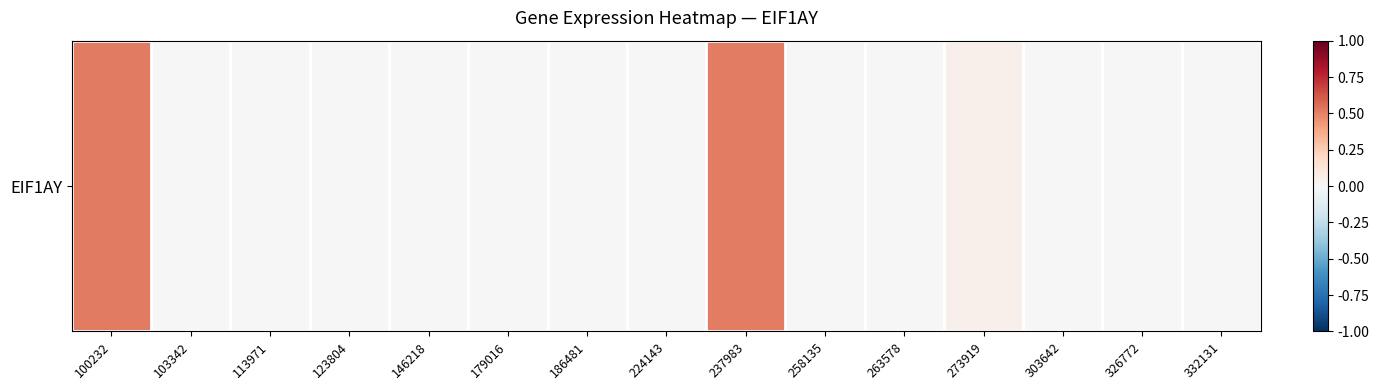

At which label is the value closest to 0?

103342